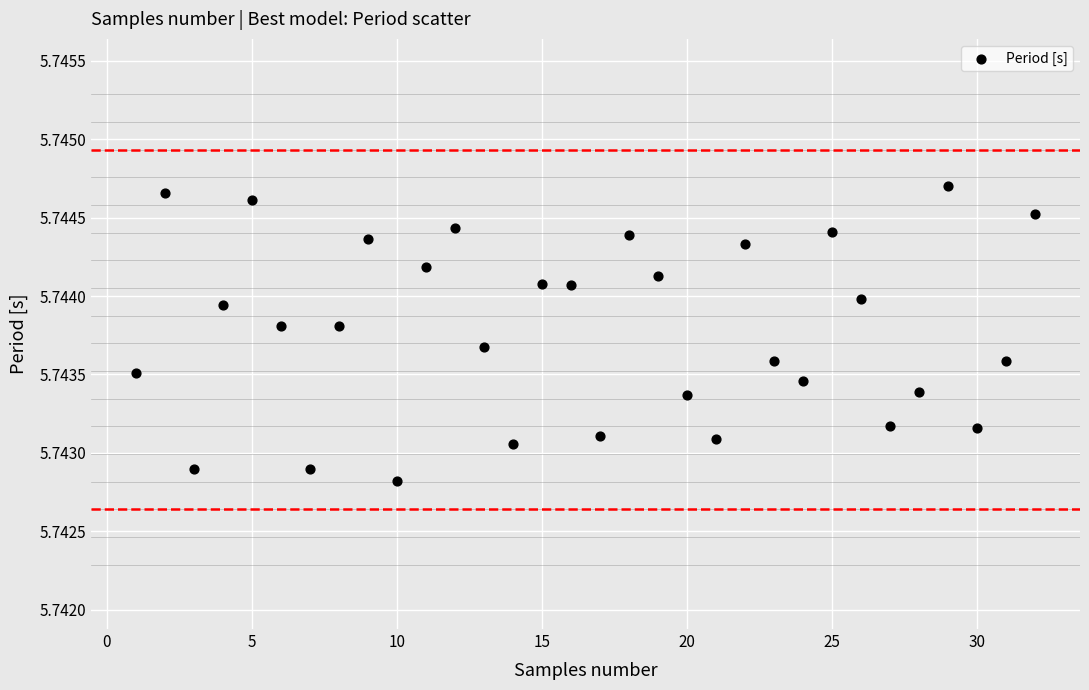

What is the range of X values (max minus min)?

31.0